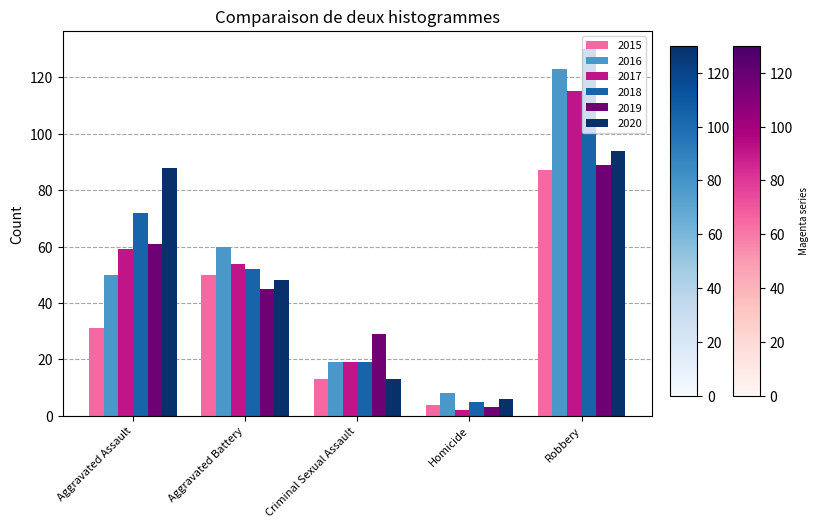

True or false: 2018 has a value of 8 at Criminal Sexual Assault.

False